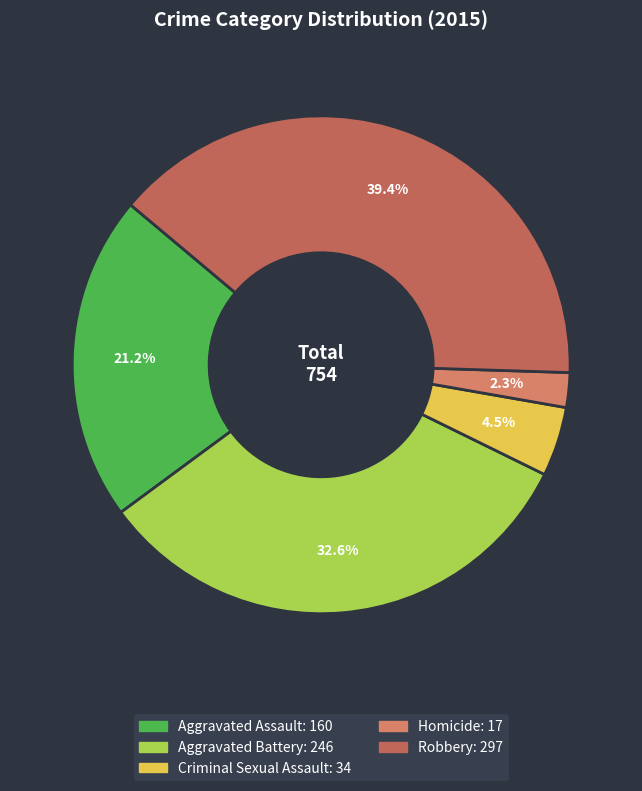

Rank the categories by value from highest to lowest.

Robbery, Aggravated Battery, Aggravated Assault, Criminal Sexual Assault, Homicide